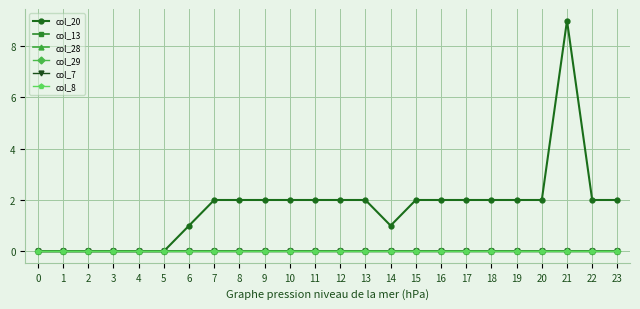

At which category is the sum across all series the highest?

21